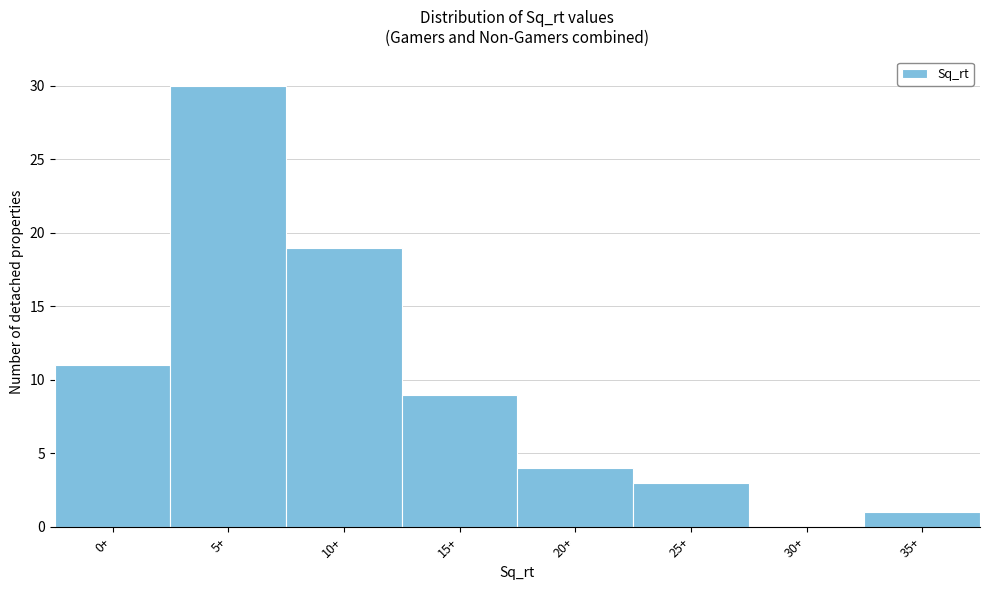

Reading left to right, list all the values displayed in this chart.

0+=11	5+=30	10+=19	15+=9	20+=4	25+=3	30+=0	35+=1